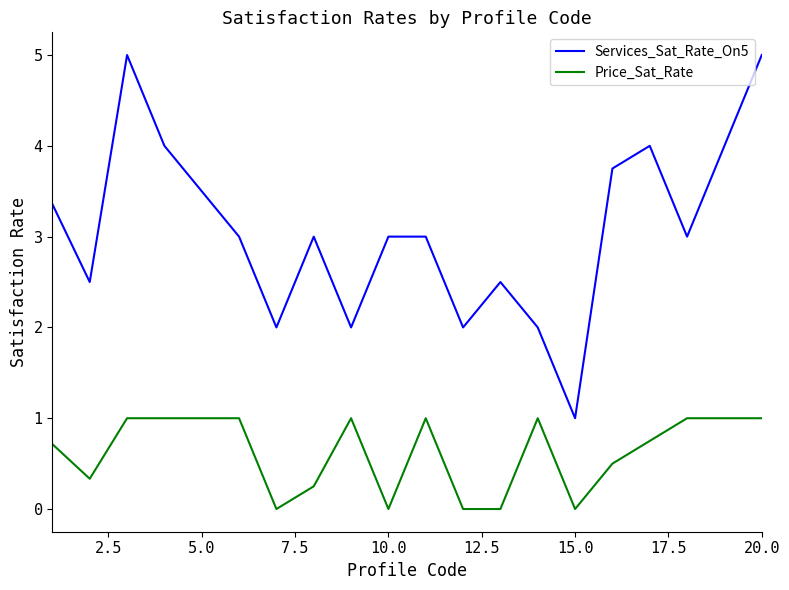

Which series has the widest spread of values?

Services_Sat_Rate_On5